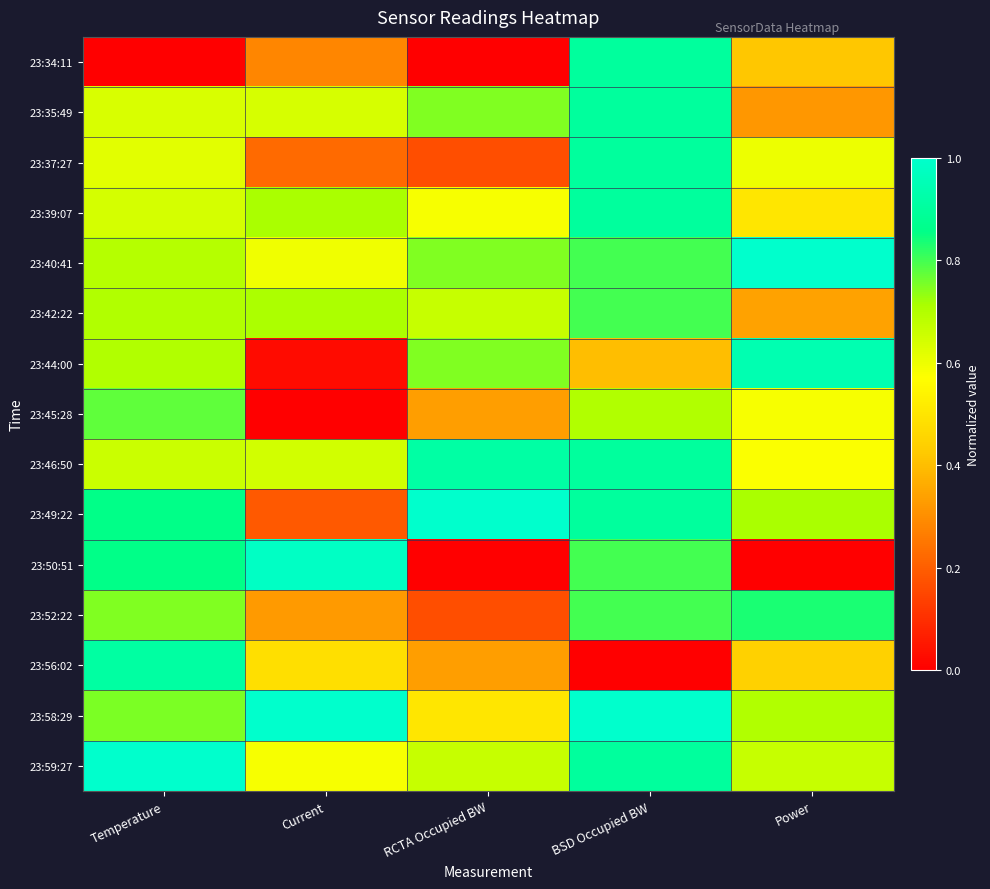

What is the difference between the highest and lowest values at Current?

1.0